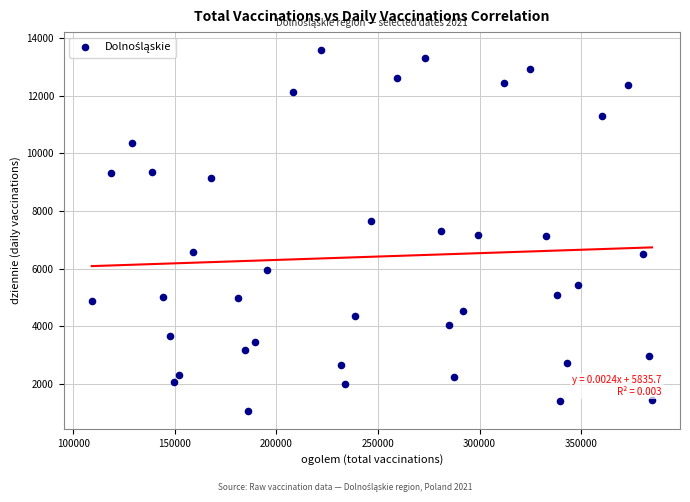

What is the range of Y values (max minus min)?

12498